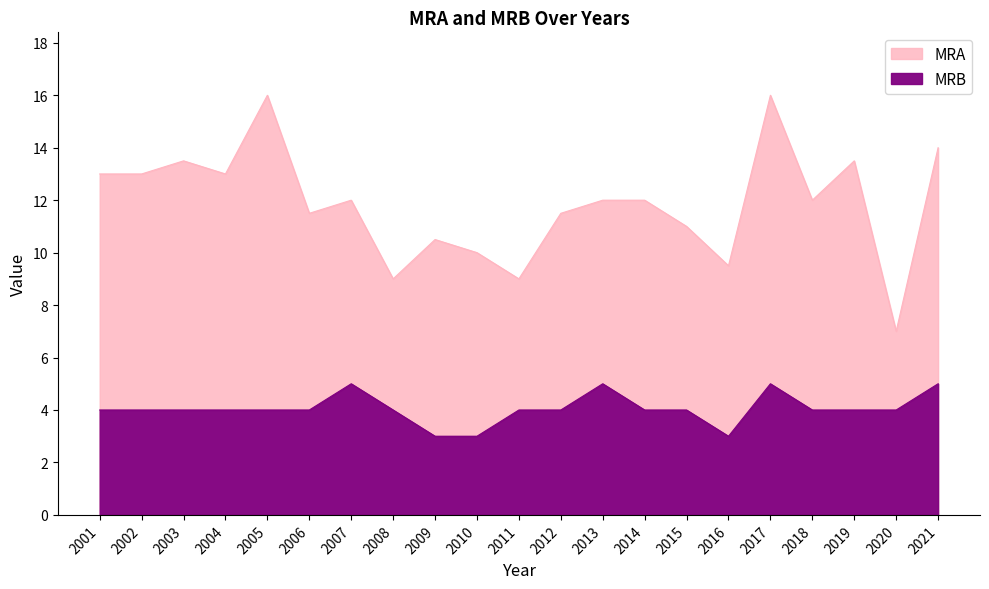

Which series changed the most between 2003 and 2008?

MRA